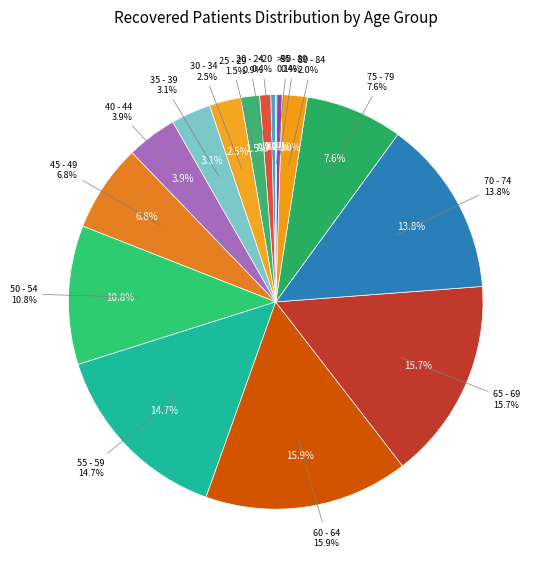

To the nearest percent, what is the difference between the largest and smallest slice percentages?

16%